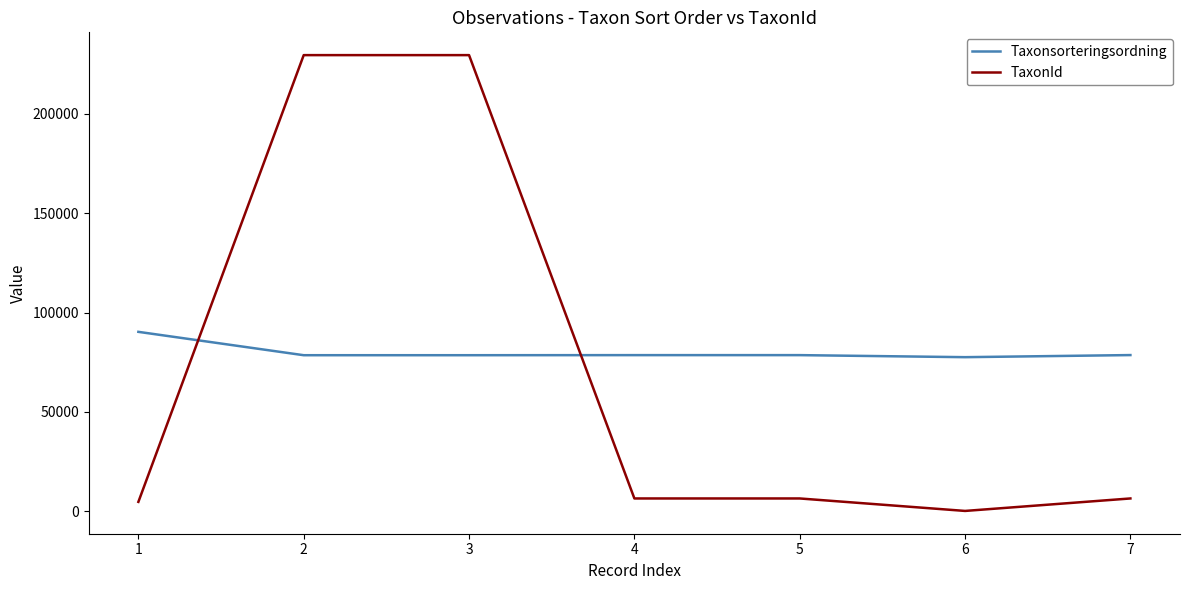

At which label does Taxonsorteringsordning first exceed 78568?

1